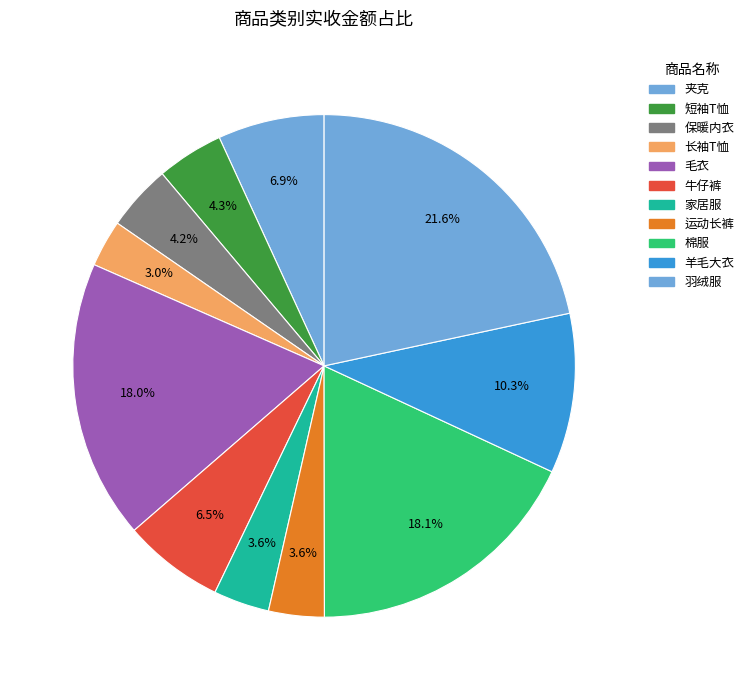

Does any single category account for the majority?

No